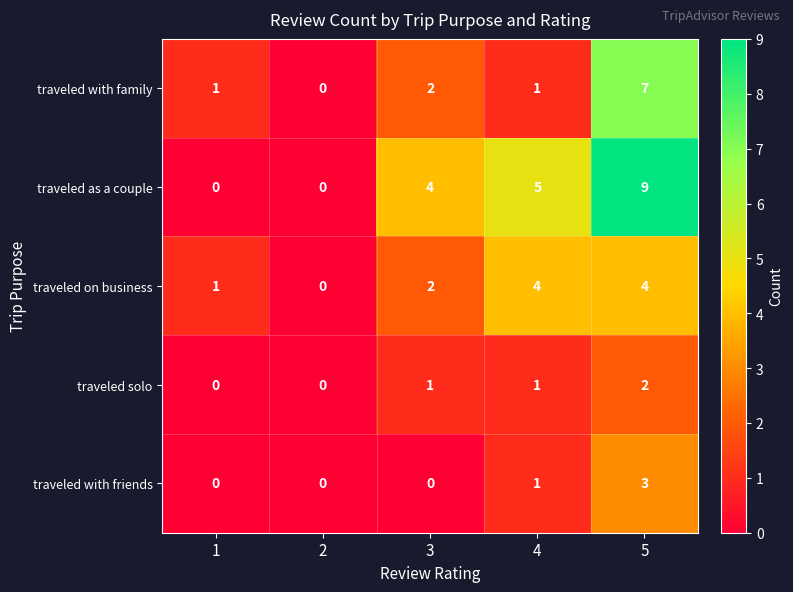

Reading right to left, list all the values displayed in this chart.

traveled with family: 5=7	4=1	3=2	2=0	1=1
traveled as a couple: 5=9	4=5	3=4	2=0	1=0
traveled on business: 5=4	4=4	3=2	2=0	1=1
traveled solo: 5=2	4=1	3=1	2=0	1=0
traveled with friends: 5=3	4=1	3=0	2=0	1=0